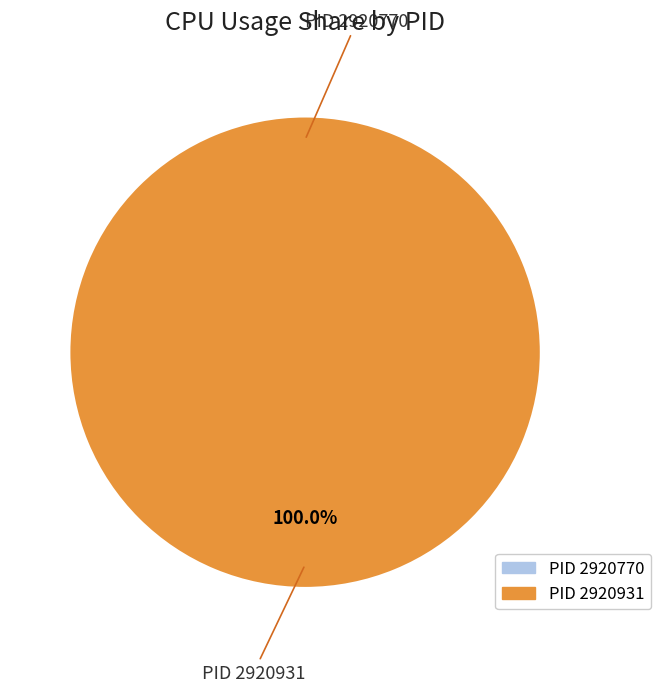

True or false: 2920931 accounts for 100% of the total.

True